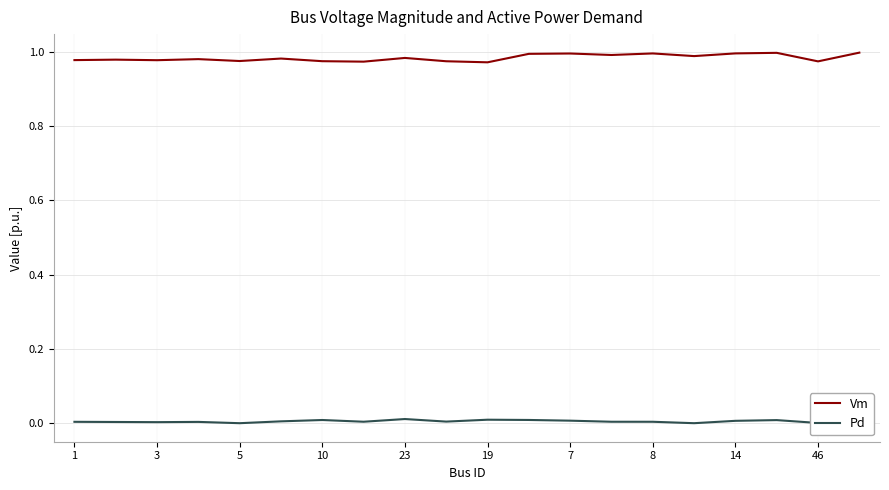

Count the number of categories in the chart.

20